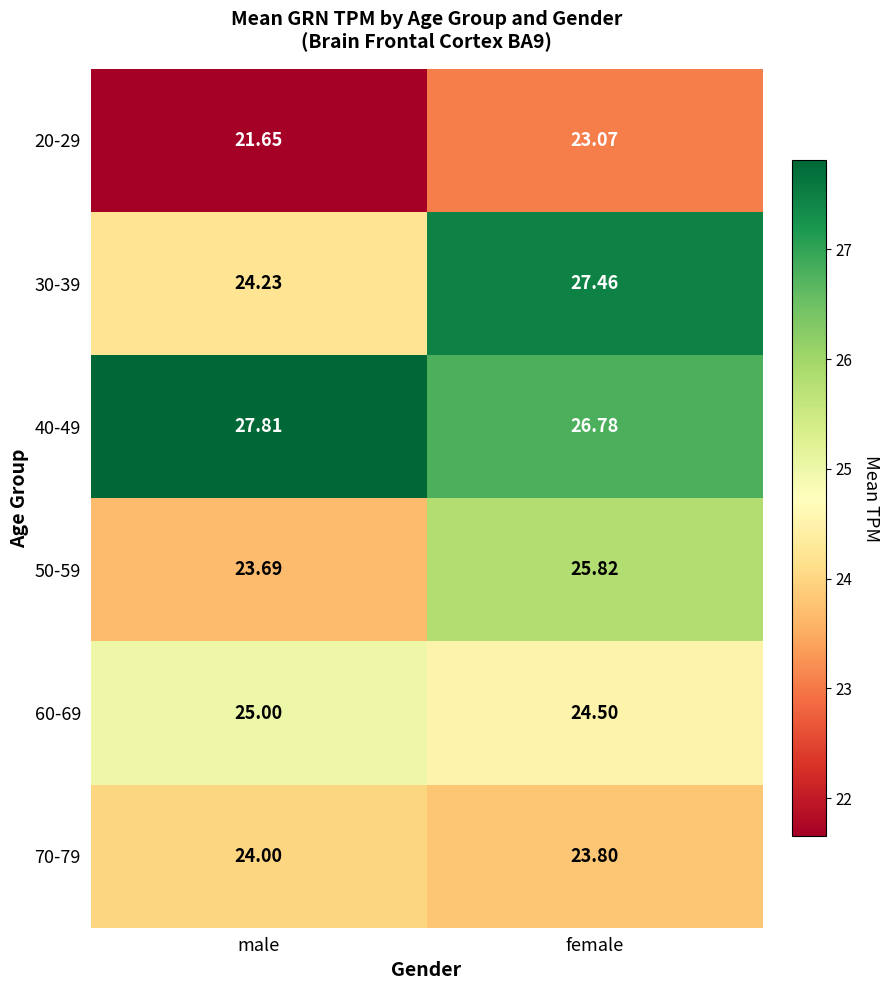

Is the value of 40-49 at male greater than the value of 70-79 at female?

Yes